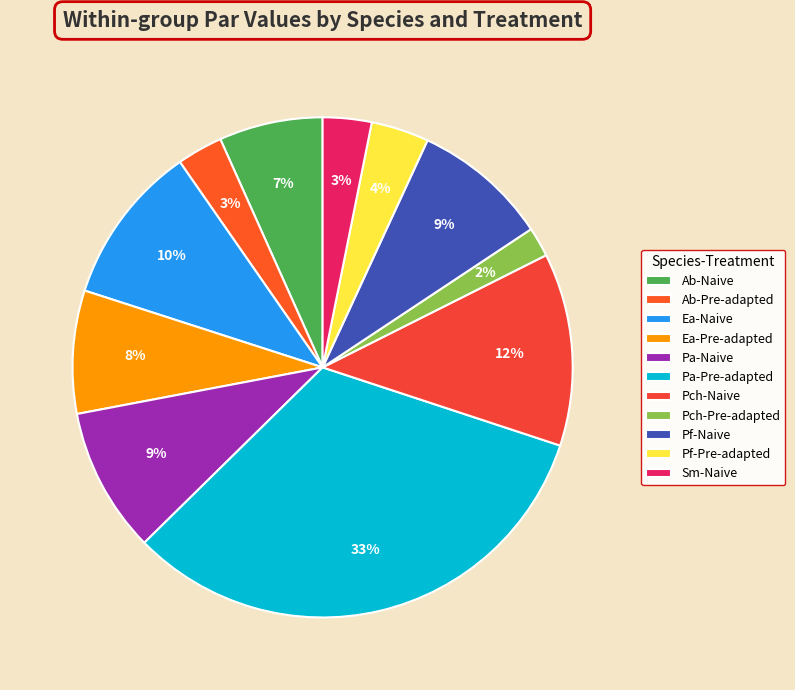

Is it true that Sm-Naive is 1% of the pie?

False